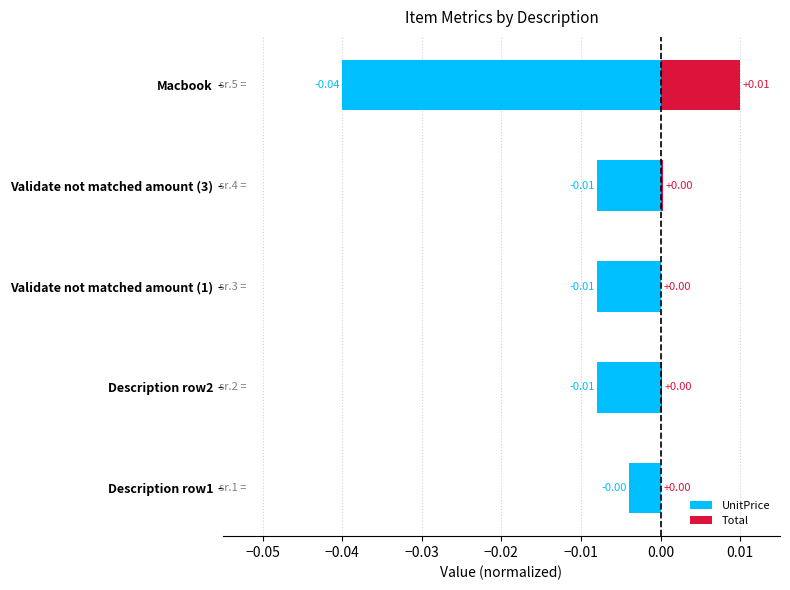

What are all the series names shown in the legend?

UnitPrice, Total